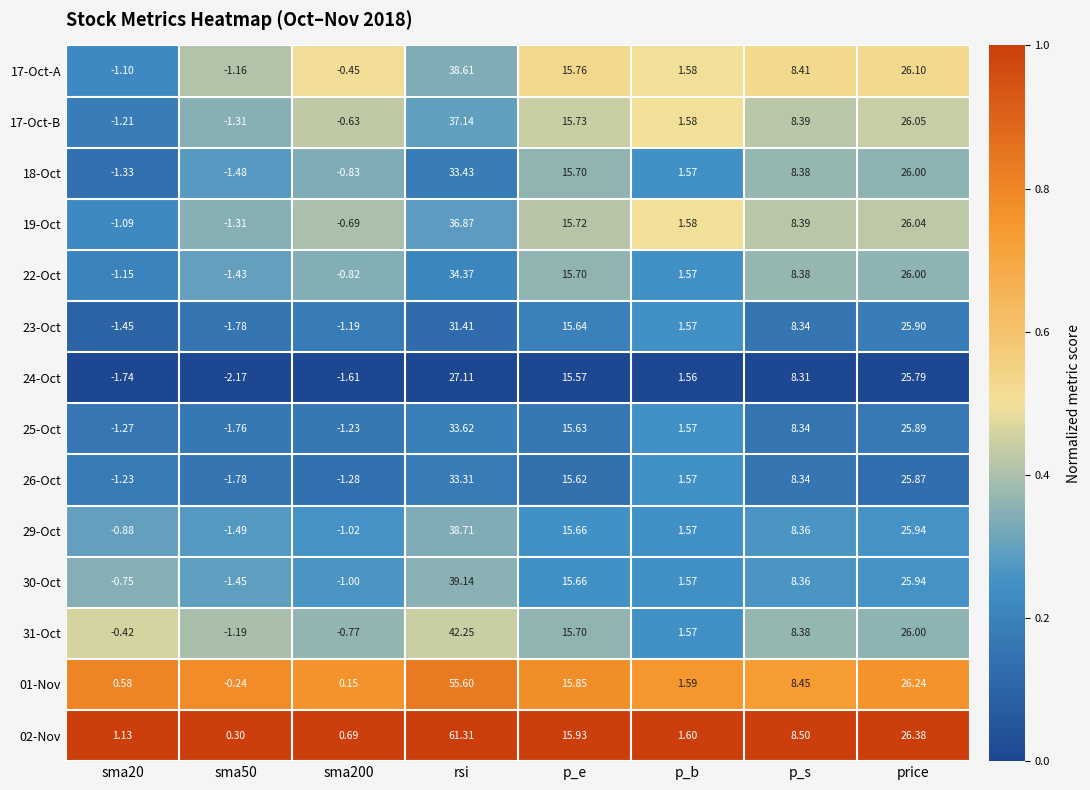

At which label is 18-Oct closest to 15?

p_e